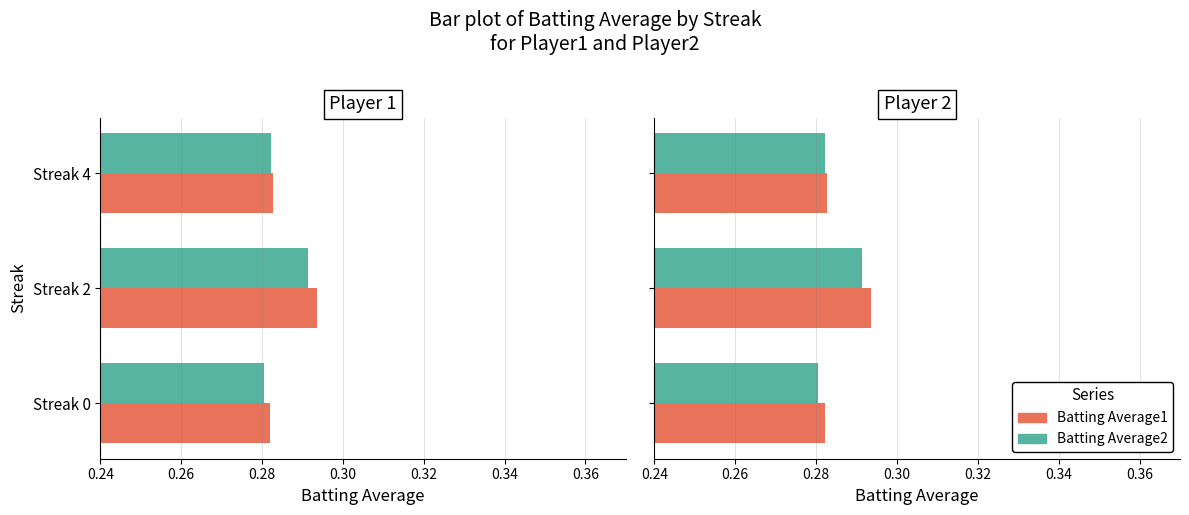

Rank the series by their maximum value, from highest to lowest.

Batting Average1, Batting Average2